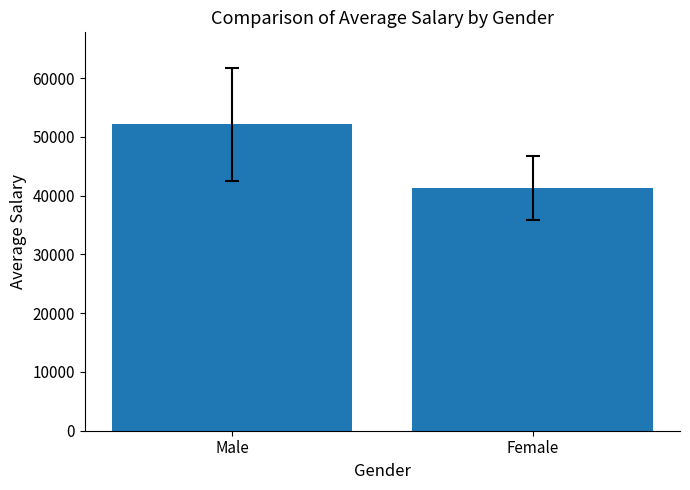

The value at Female is 20838.9. True or false?

False